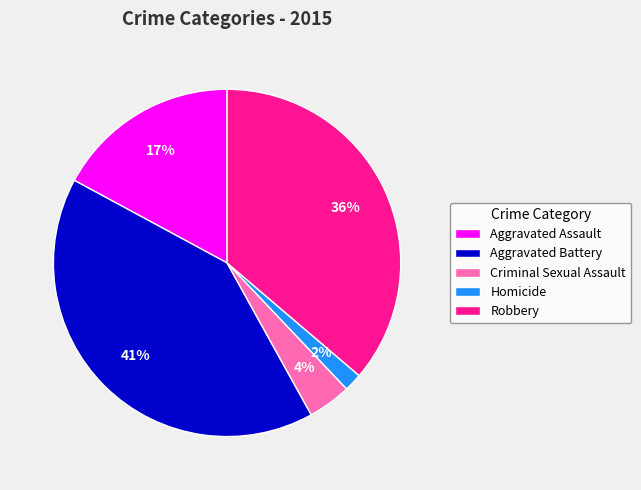

Which category has the smallest portion of the pie?

Homicide